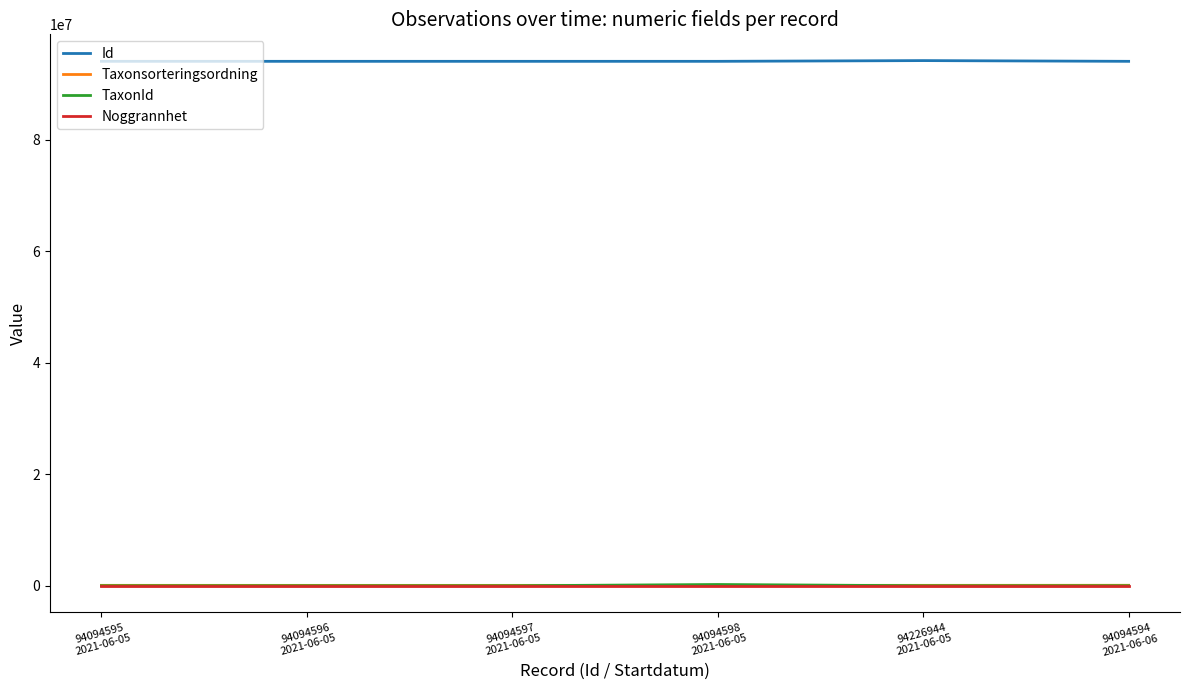

What is the maximum value shown in the chart?

94226944